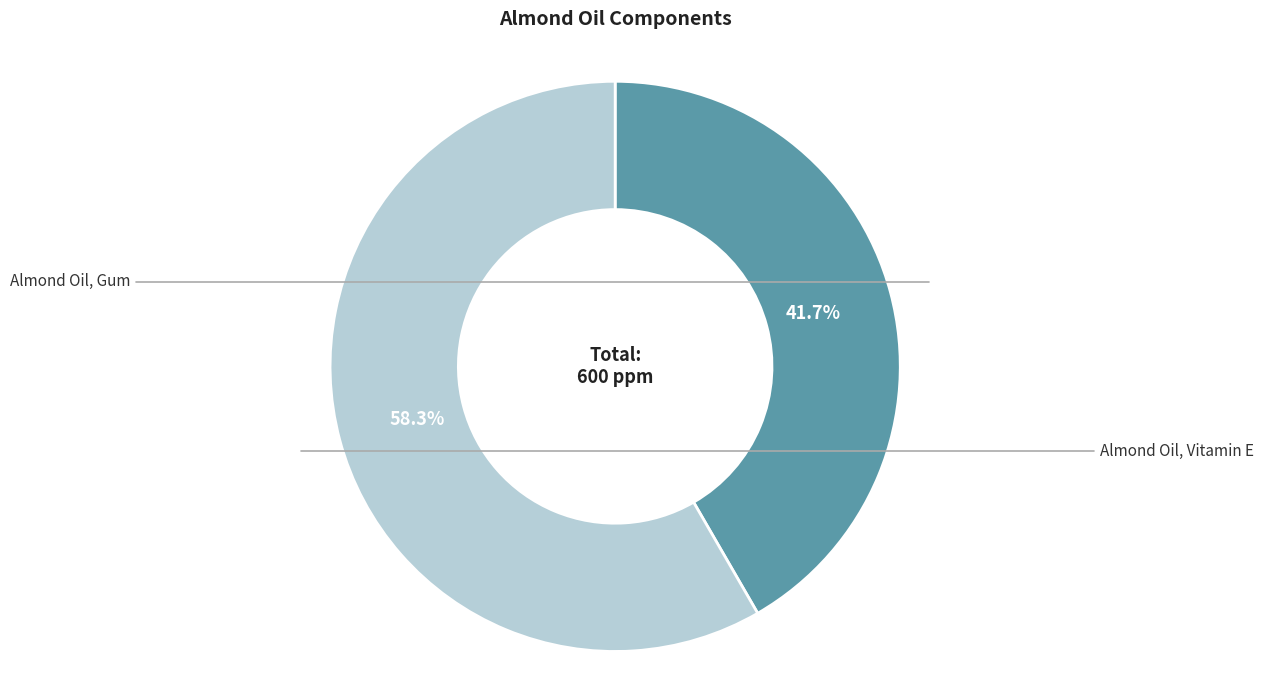

Does any single category account for the majority?

Yes